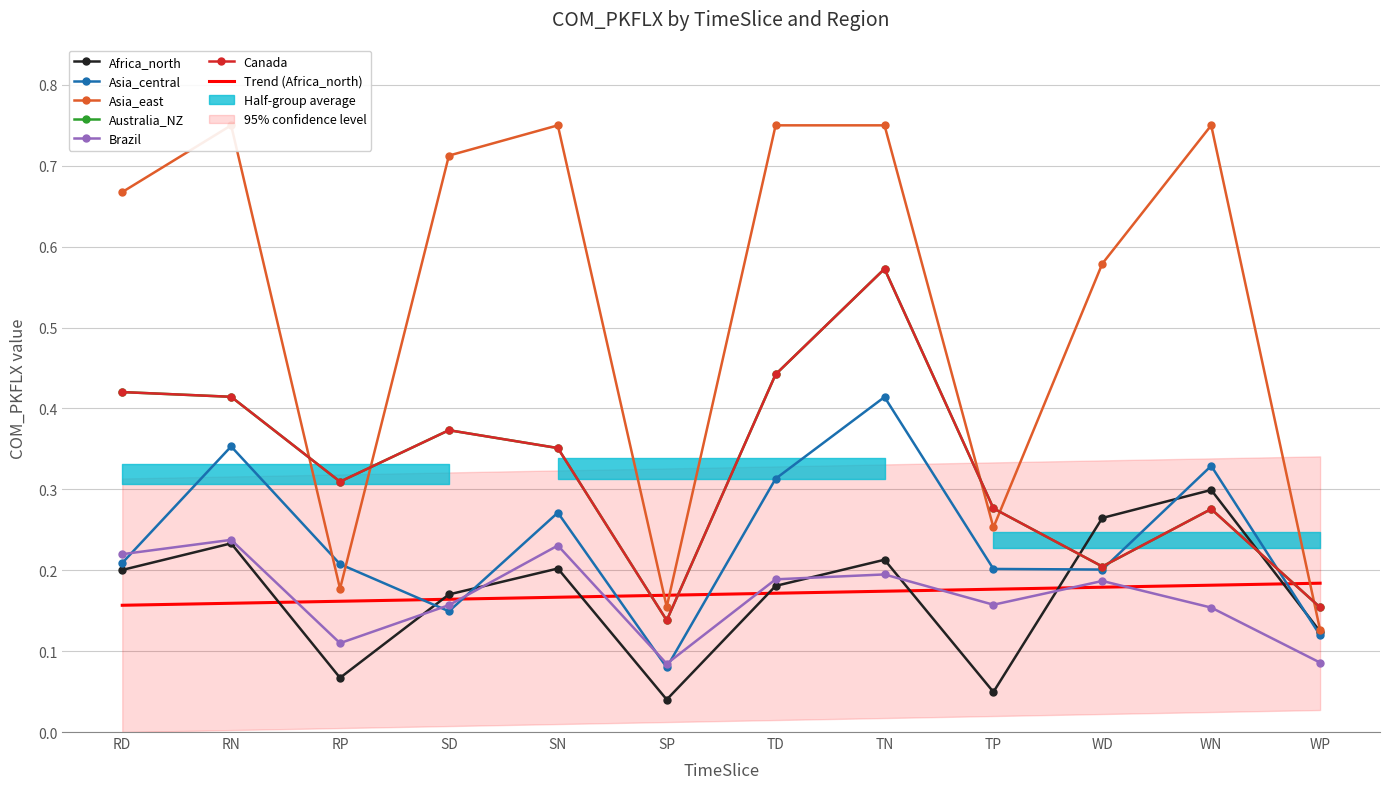

How many Australia_NZ values are between 0 and 1?

12